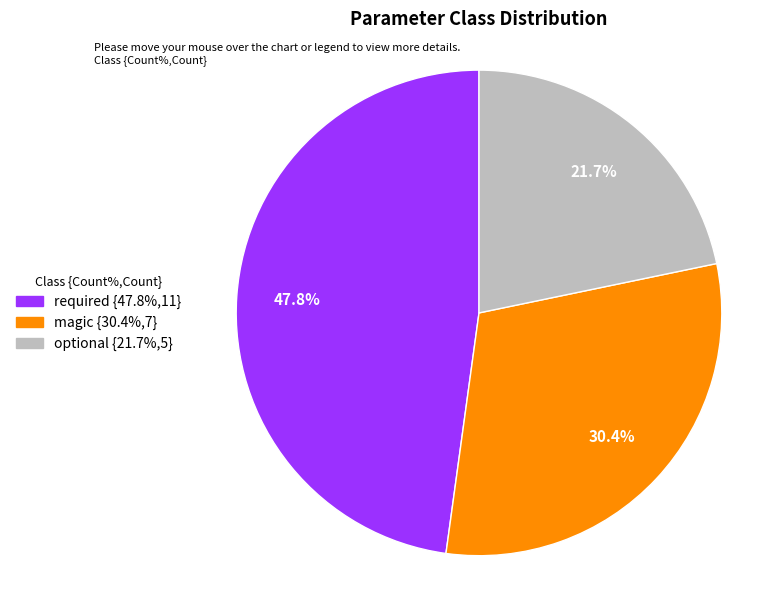

What percentage is the optional slice, to the nearest percent?

22%